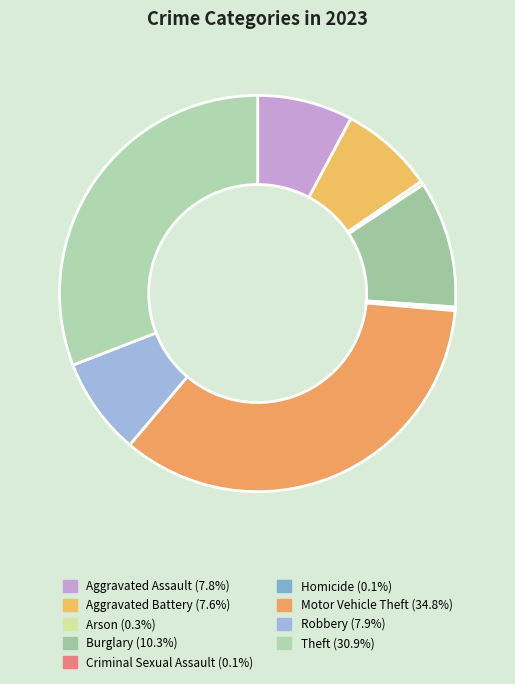

Does any single category account for the majority?

No